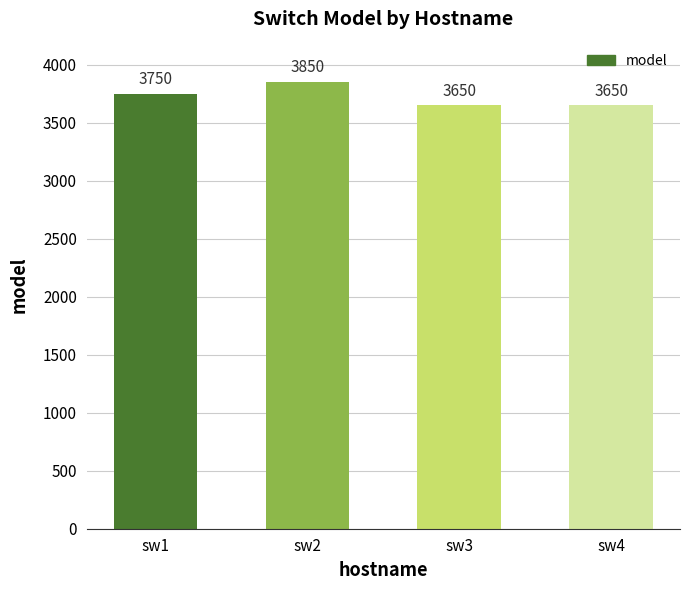

What is the greatest value displayed?

3850